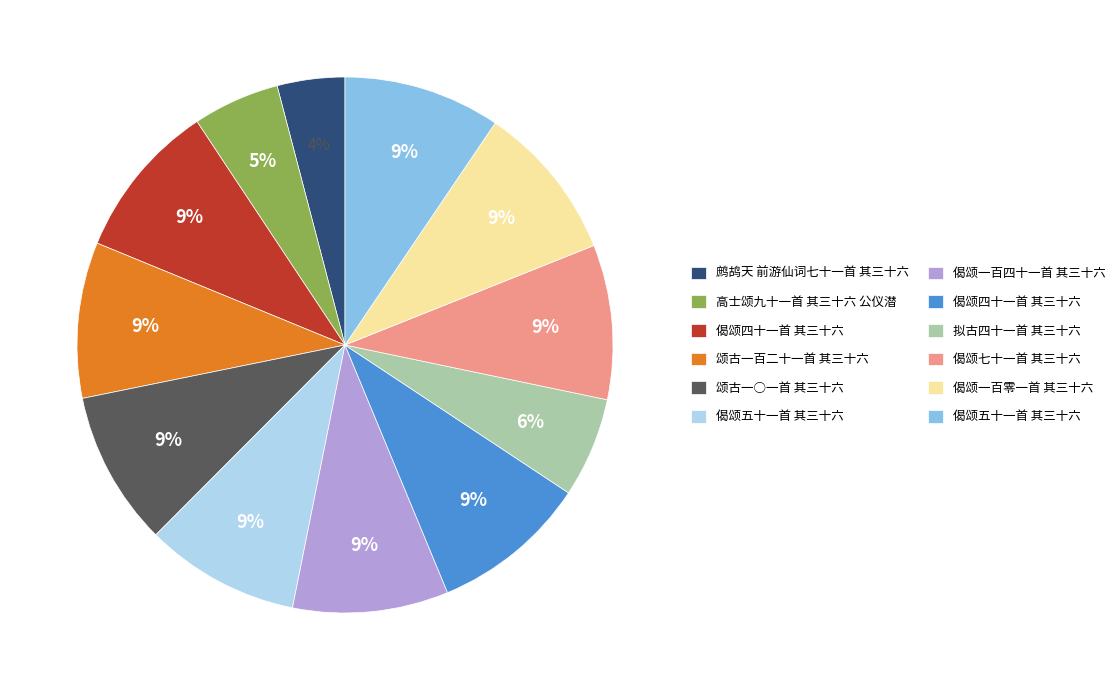

To the nearest percent, what is the difference between the largest and smallest slice percentages?

5%